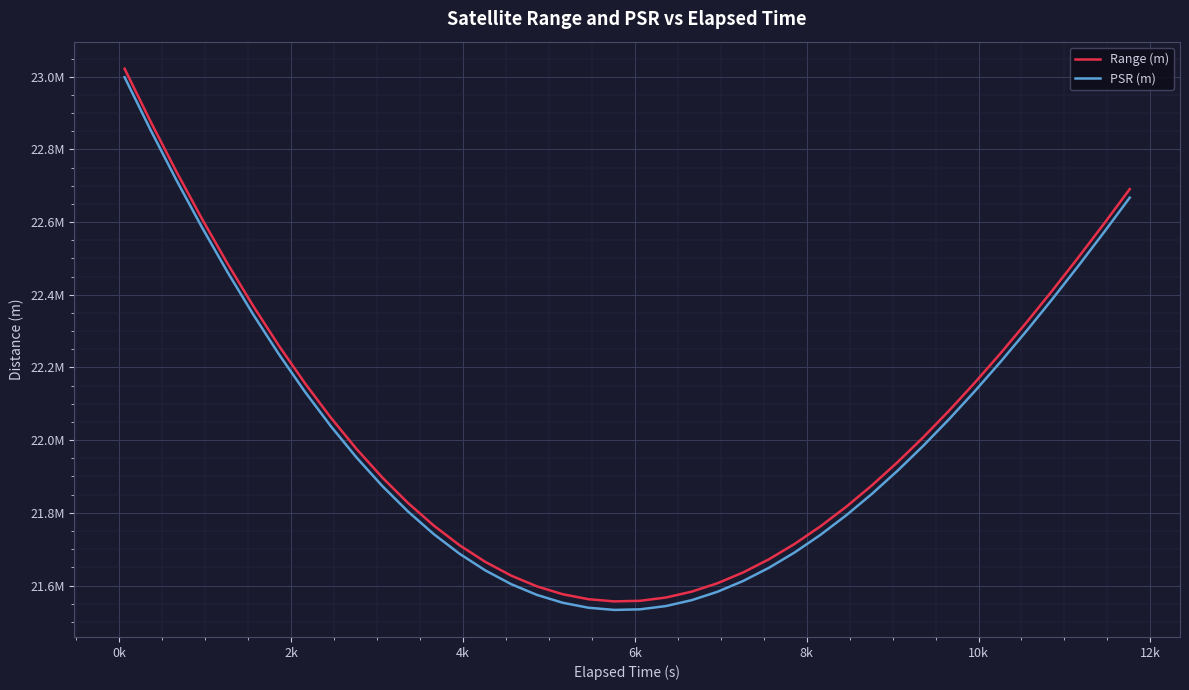

True or false: Range (m) and PSR (m) cross at least once.

False